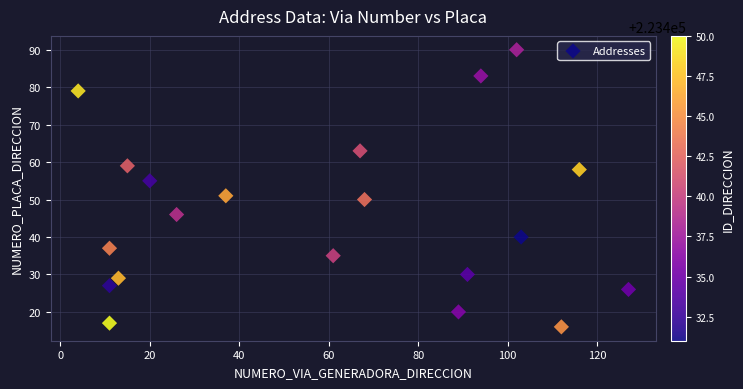

What is the range of Y values (max minus min)?

74